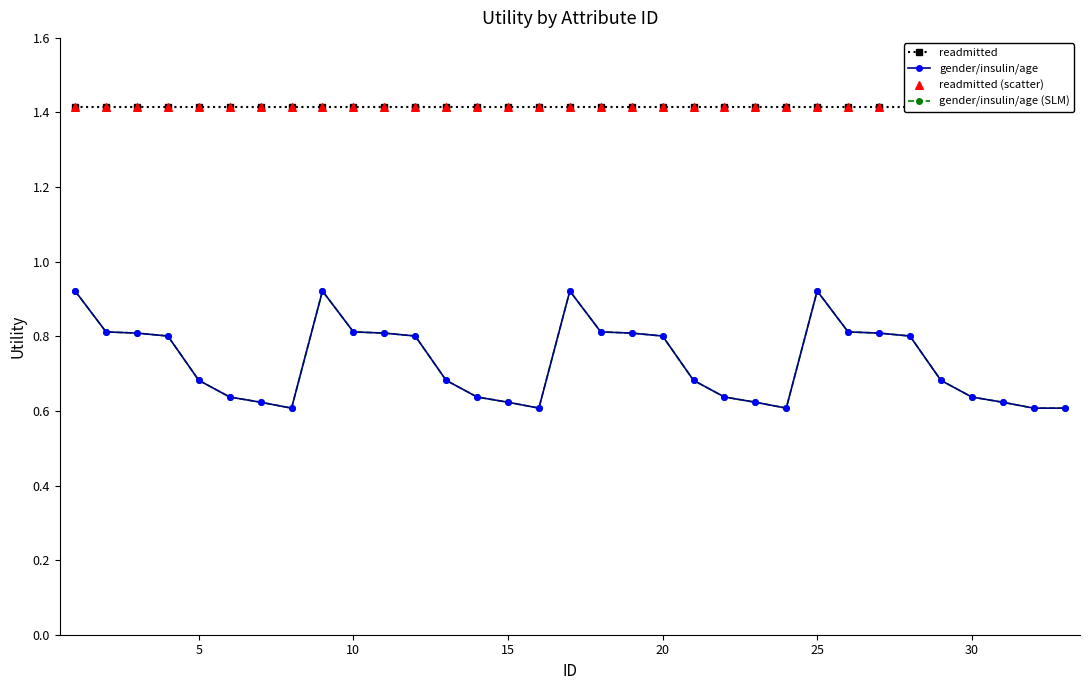

What are all the series names shown in the legend?

readmitted, gender/insulin/age, gender/insulin/age (SLM), readmitted (scatter)